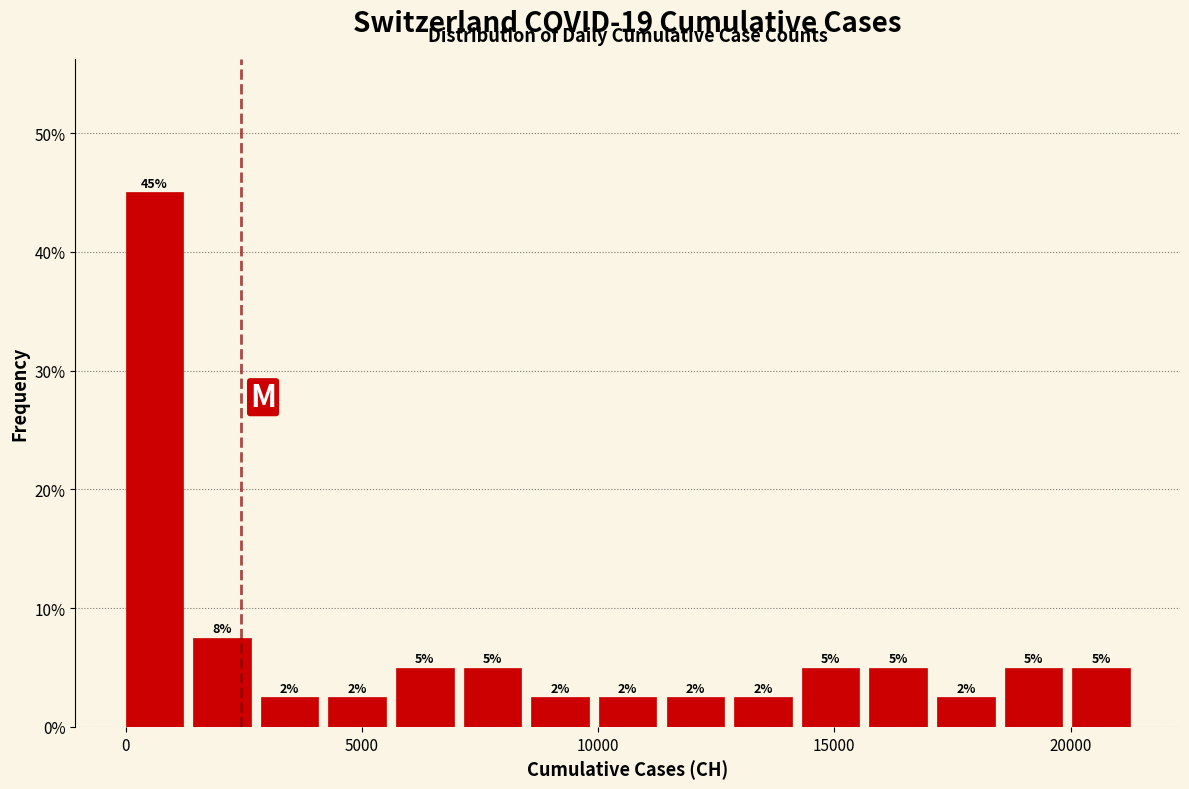

Around what value on the x-axis is the tallest bar? Give the approximate position of its centre, as read against the axis.

500